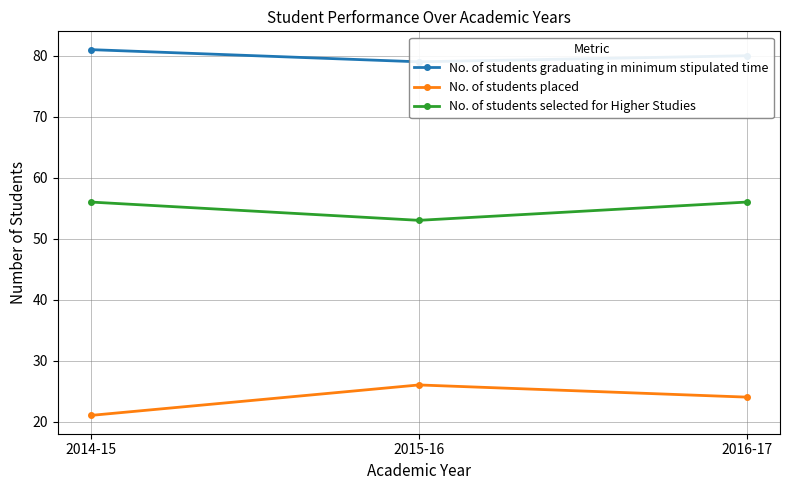

What is the value of the No. of students graduating in minimum stipulated time point at the 1st from the left?

81